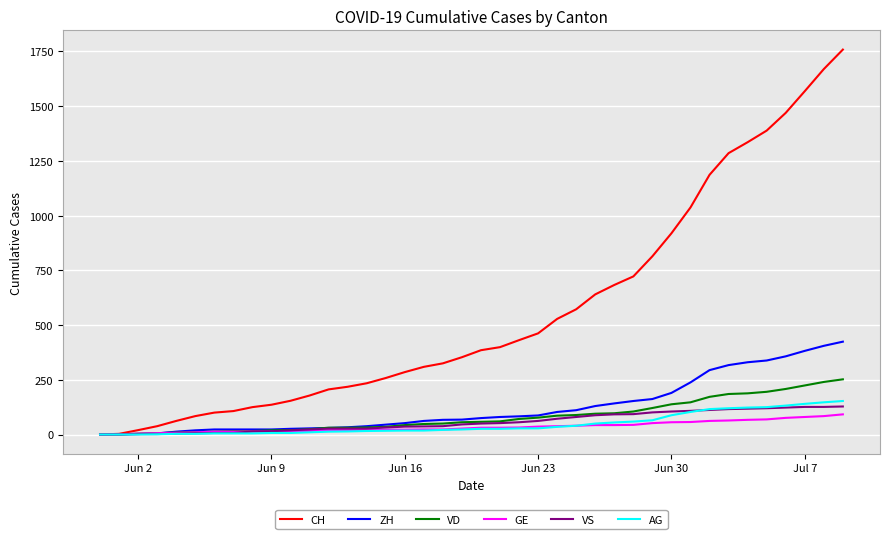

What is the difference between the maximum and minimum values in the ZH series?

424